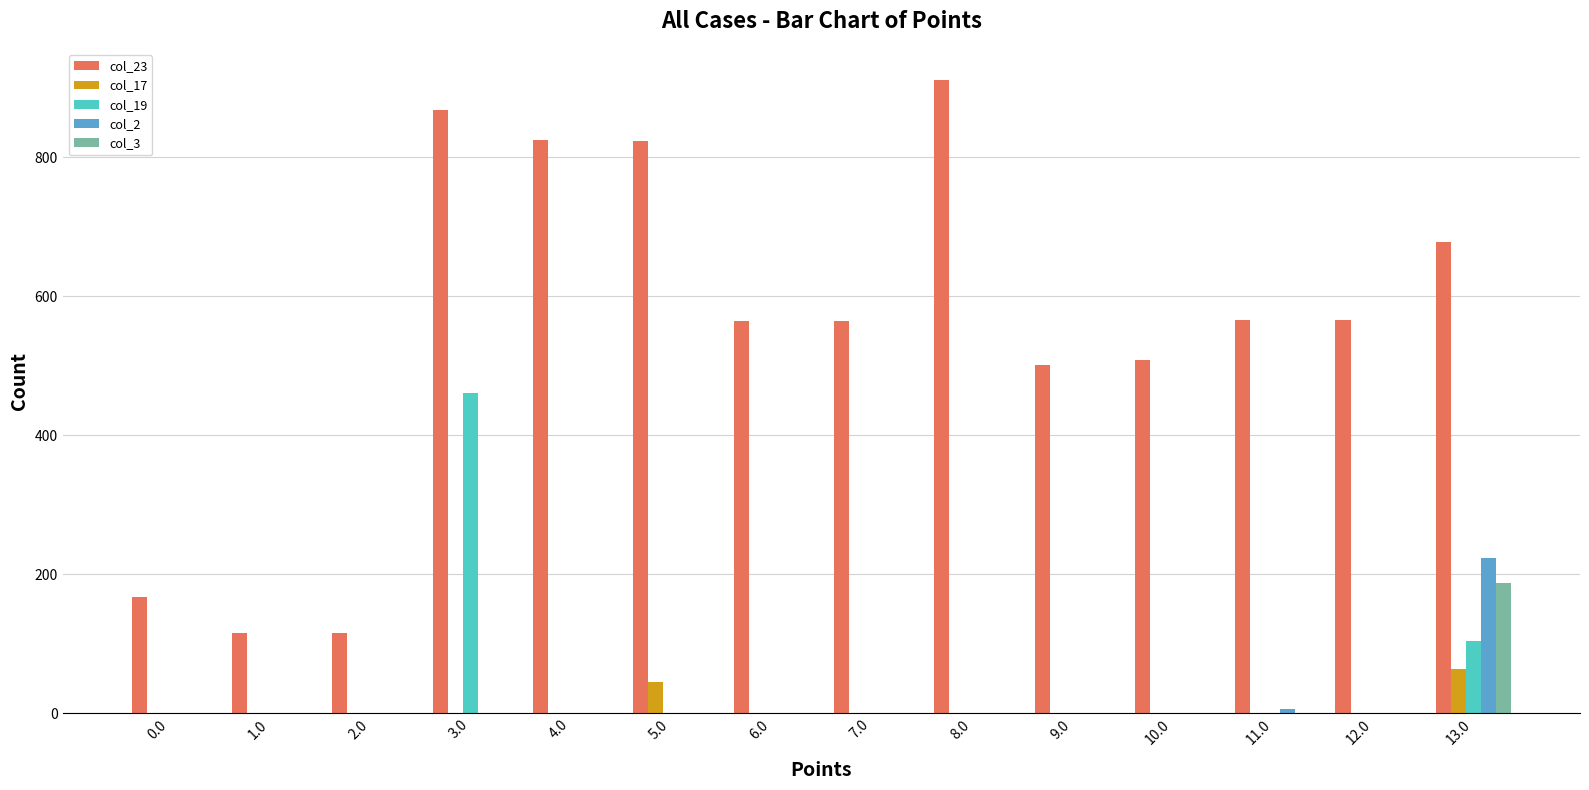

What is the total value across all series at 0.0?

167.6